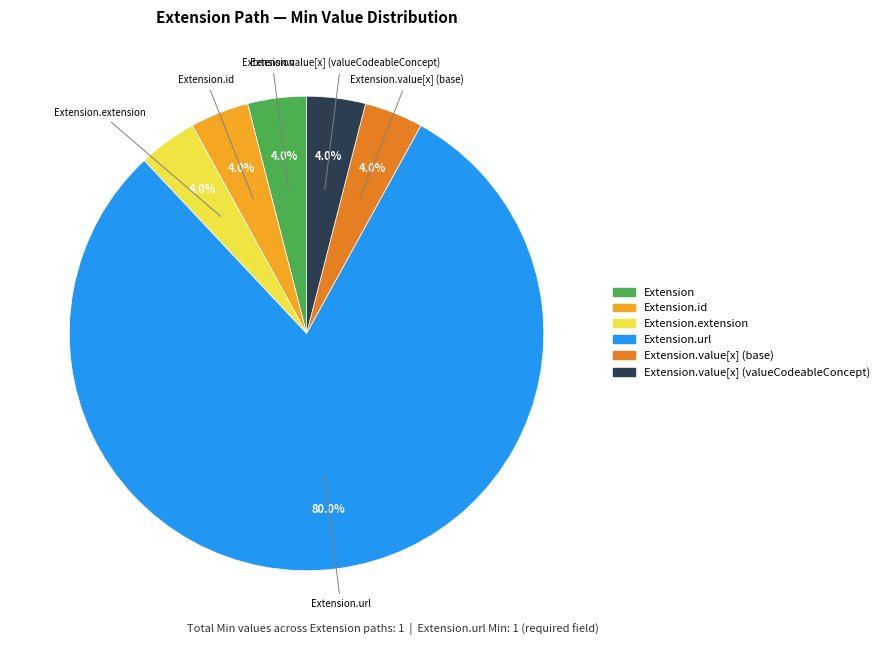

Is there any slice that represents more than half of the pie?

Yes